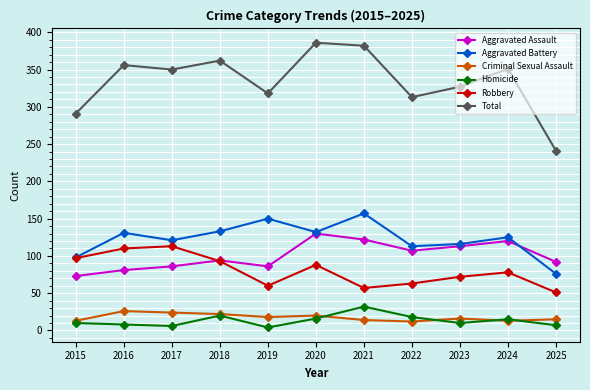

What is the approximate value of Homicide at 2022, to the nearest 5?

20